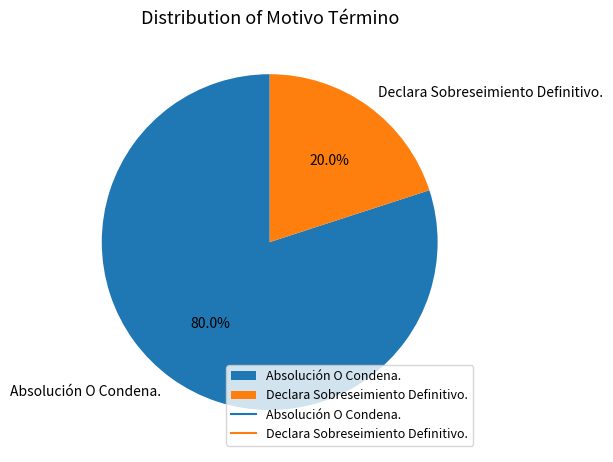

How many slices are in this pie chart?

2